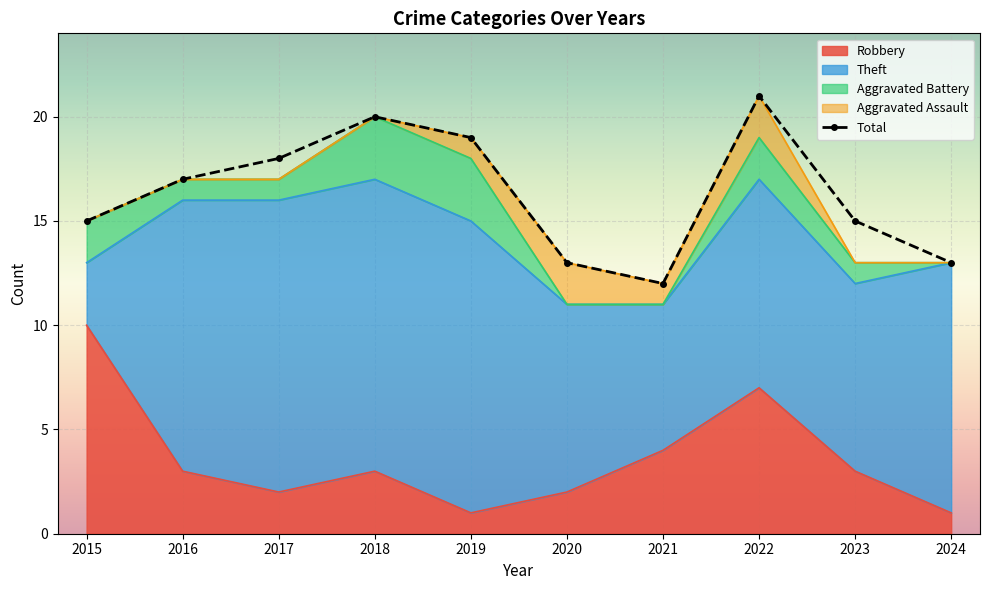

In Aggravated Assault, how many points are higher than both neighbors (excluding endpoints)?

2